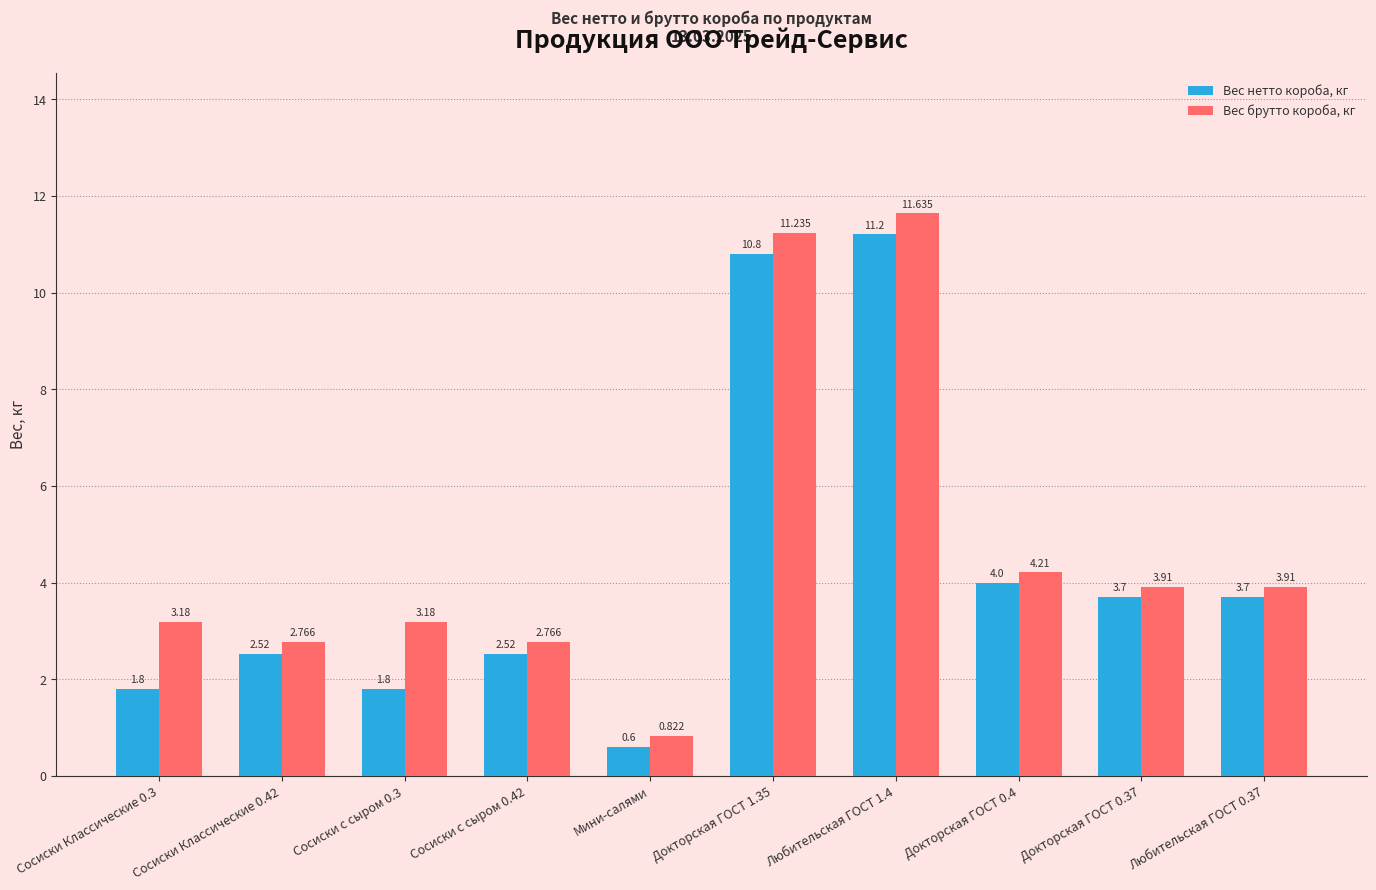

At which label does Вес брутто короба, кг reach its minimum?

Мини-салями